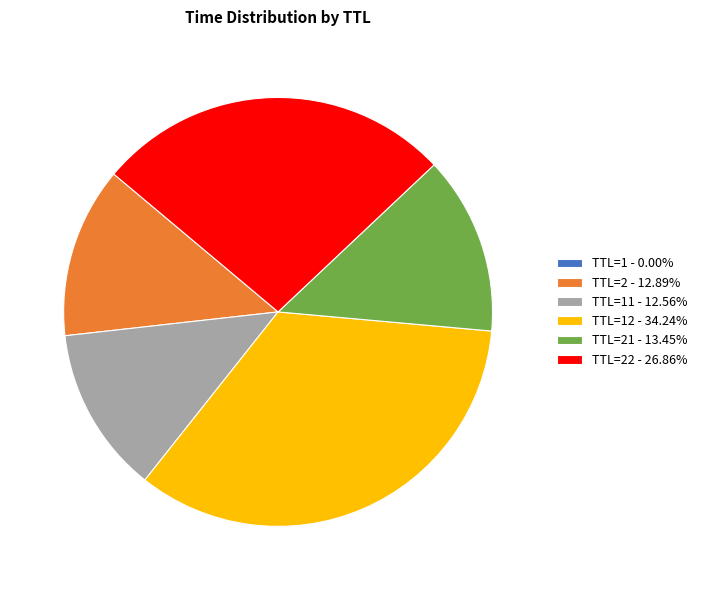

What is the ratio of the value at TTL=12 - 34.24% to the value at TTL=11 - 12.56%?

2.7